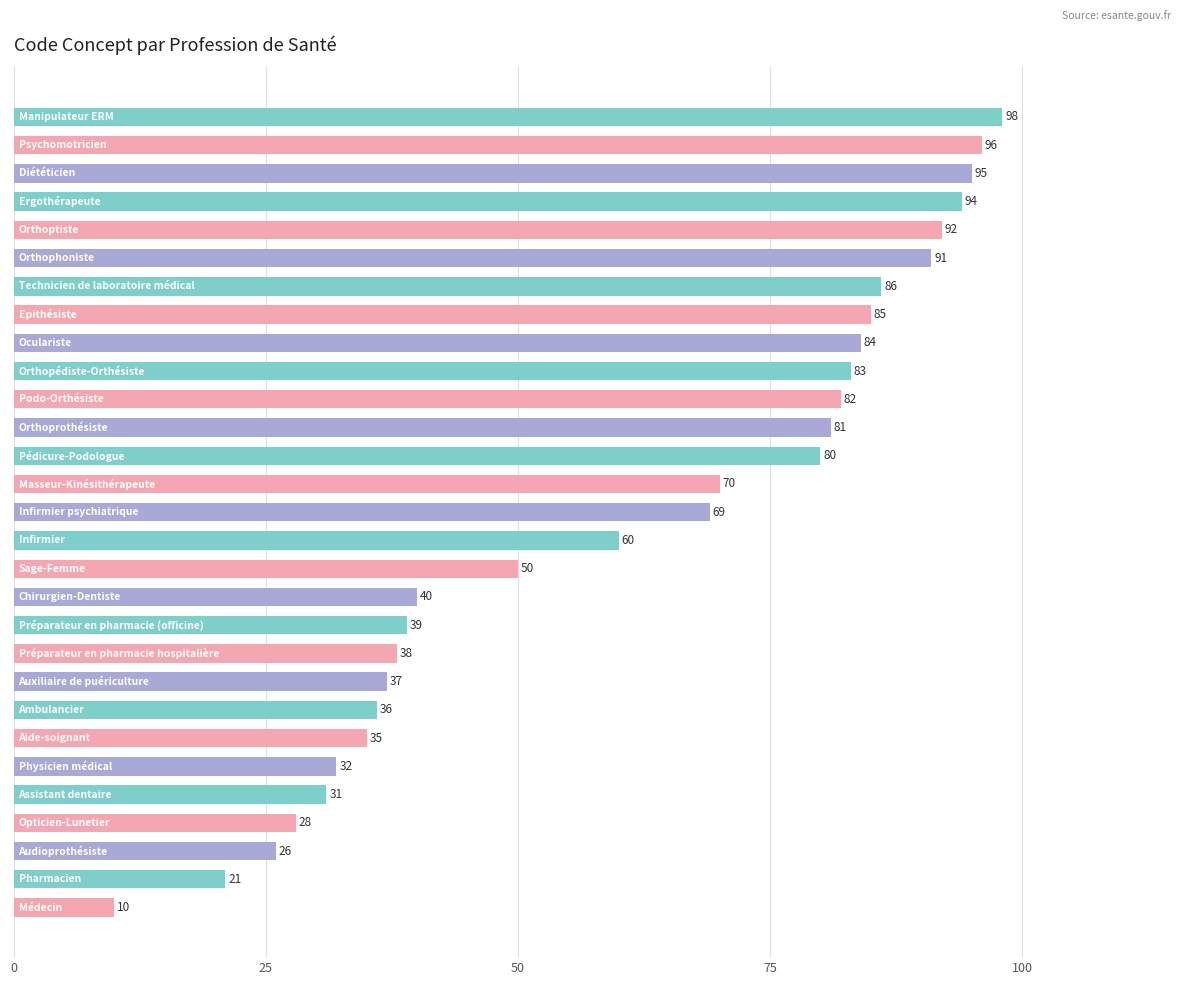

What is the sum of all values?

1769